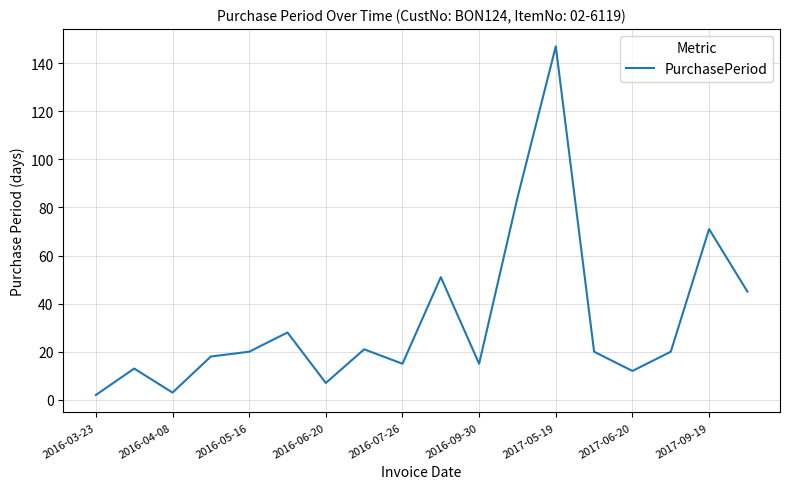

What is the greatest value displayed?

147